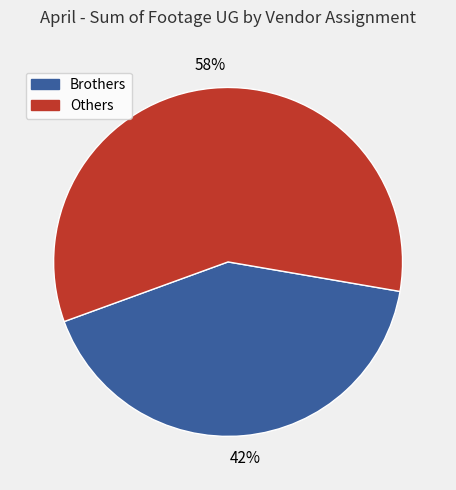

Is it true that Brothers is 52% of the pie?

False